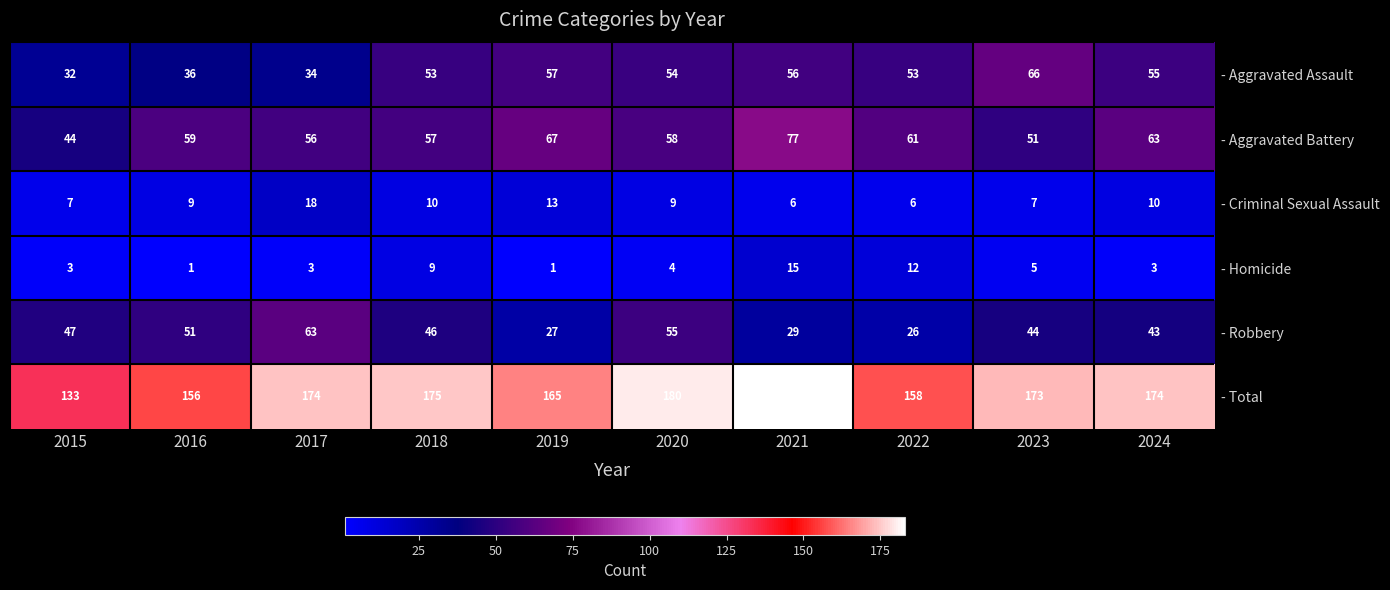

What is the approximate value of - Homicide at 2015, to the nearest 5?

5